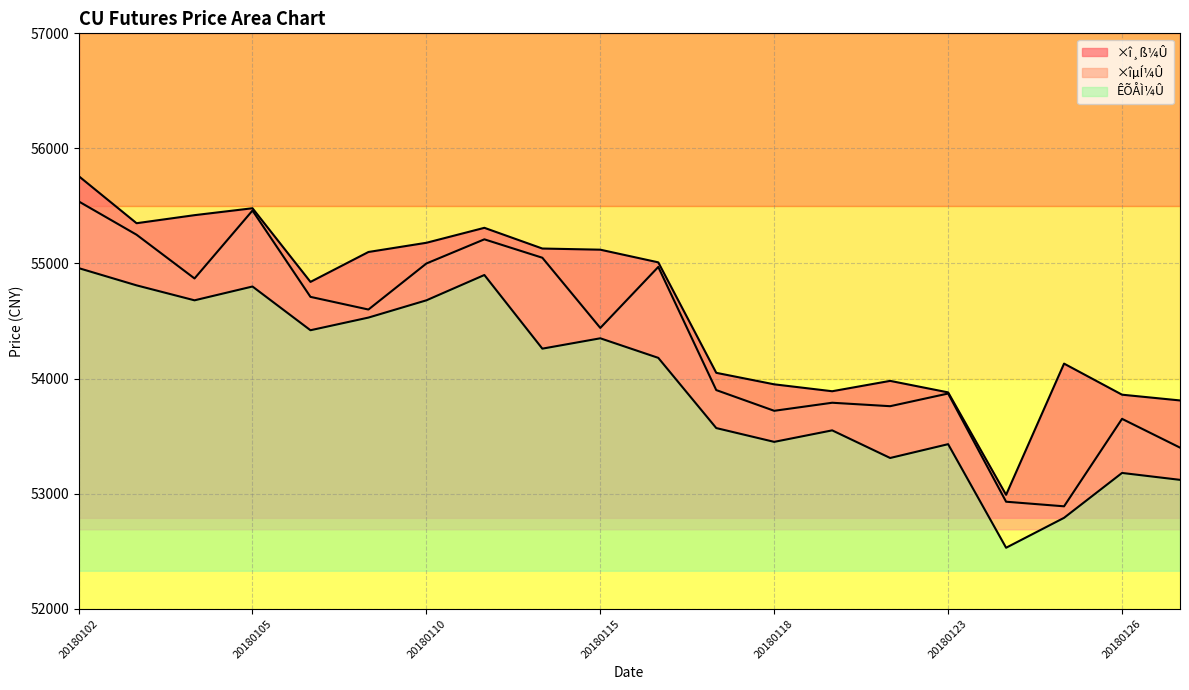

What is the sum of all ×îµÍ¼Û values?

1087010